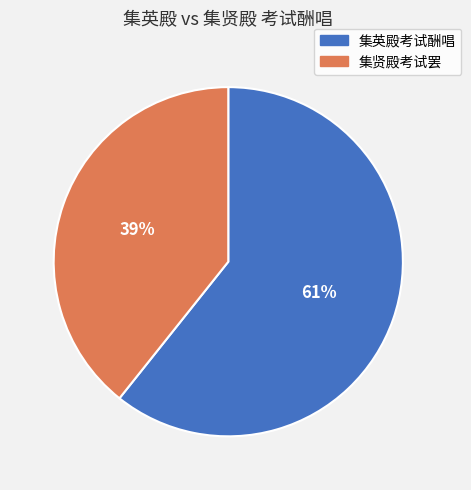

To the nearest percent, what is the average slice percentage?

50%